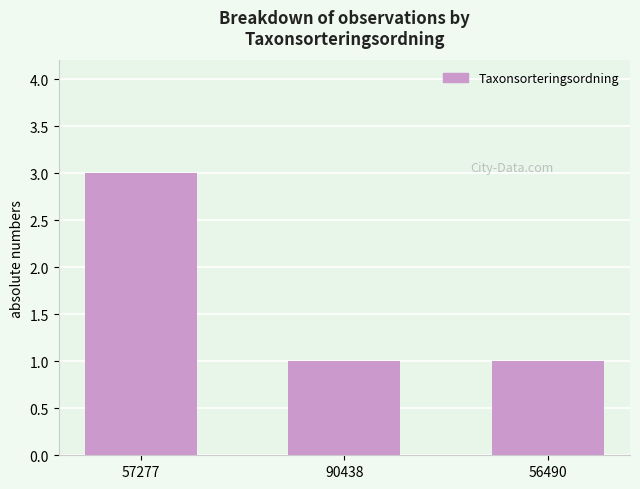

What is the label of the 1st bar from the right?

56490